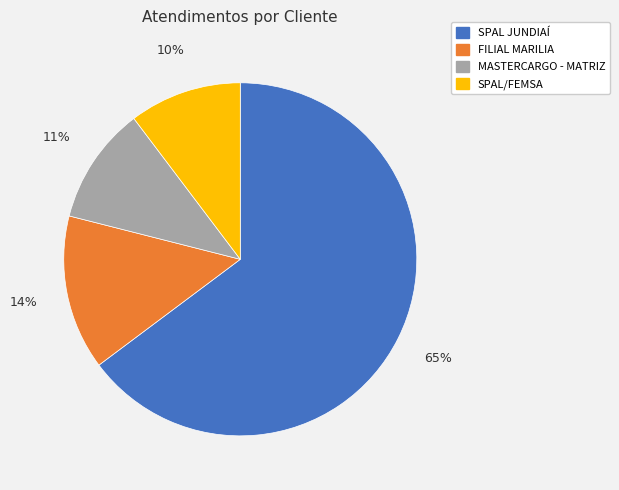

Is the sum of SPAL/FEMSA and MASTERCARGO - MATRIZ greater than half?

No